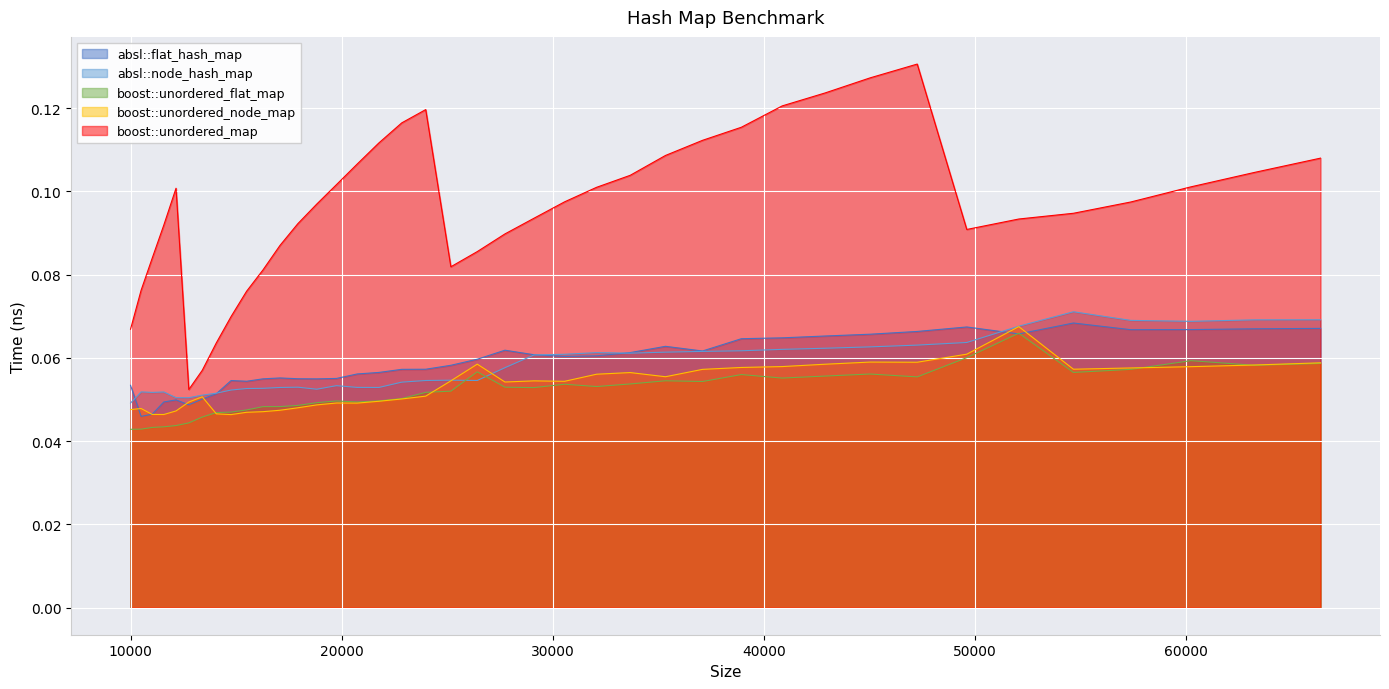

What are all the series names shown in the legend?

absl::flat_hash_map, absl::node_hash_map, boost::unordered_flat_map, boost::unordered_node_map, boost::unordered_map